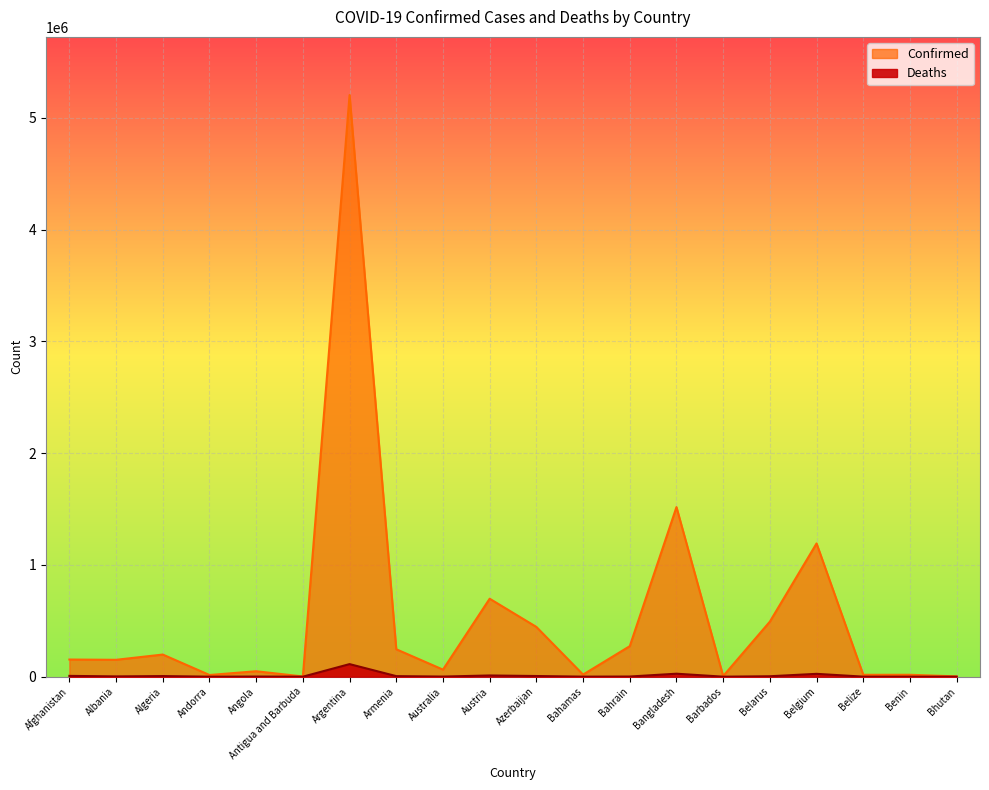

Reading left to right, what are all the values shown in this chart?

Confirmed: 153375	150997	198004	15055	48656	1870	5203802	245264	63154	697510	445278	18694	273008	1517166	5349	492399	1192008	16750	16946	2596
Deaths: 7127	2515	5420	130	1270	46	112511	4924	1044	10801	5879	412	1388	26628	51	3847	25397	363	135	3